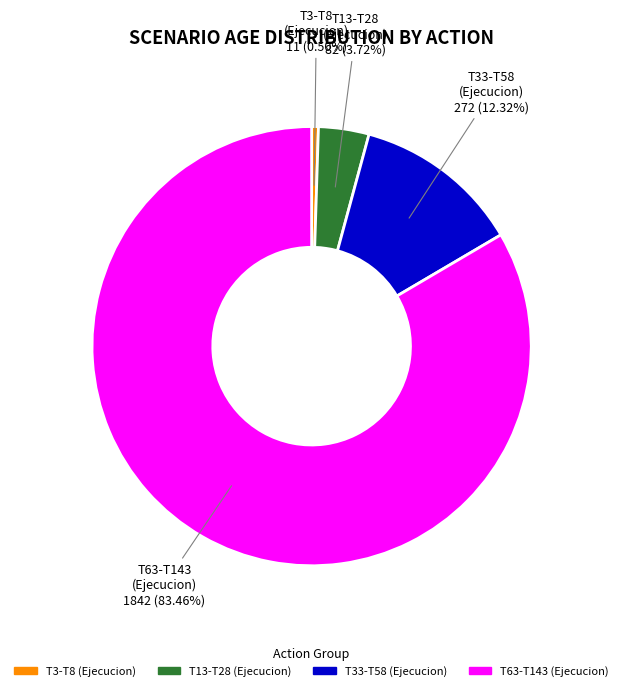

Is there a majority slice in this chart?

Yes